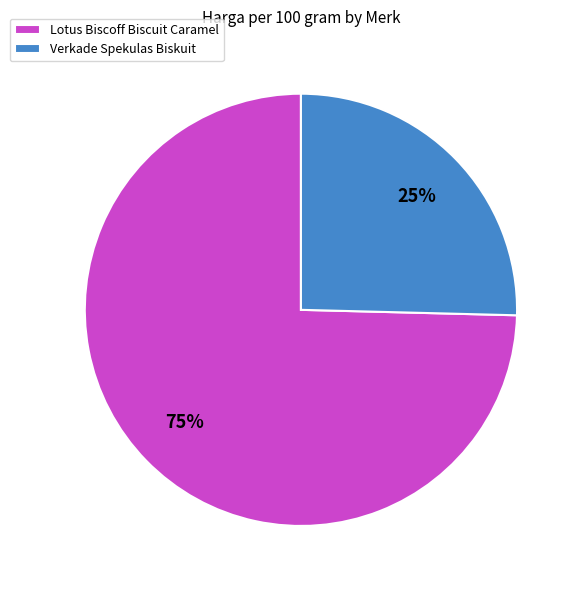

Count the number of slices in the pie.

2